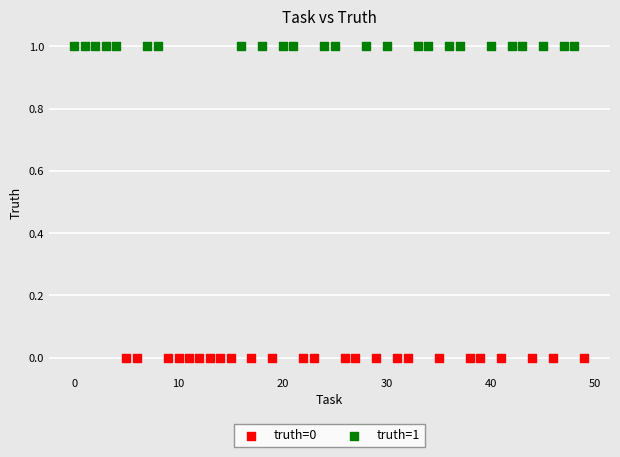

Which series contains the highest Y value?

truth=1